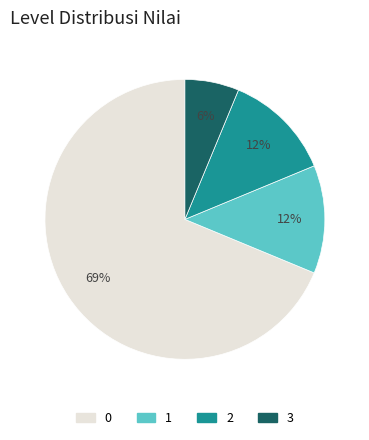

To the nearest percent, what is the difference between the 2 and 3 slice percentages?

6%